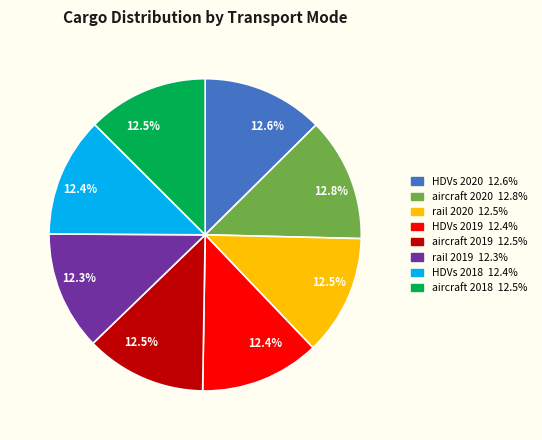

Count the number of slices in the pie.

8